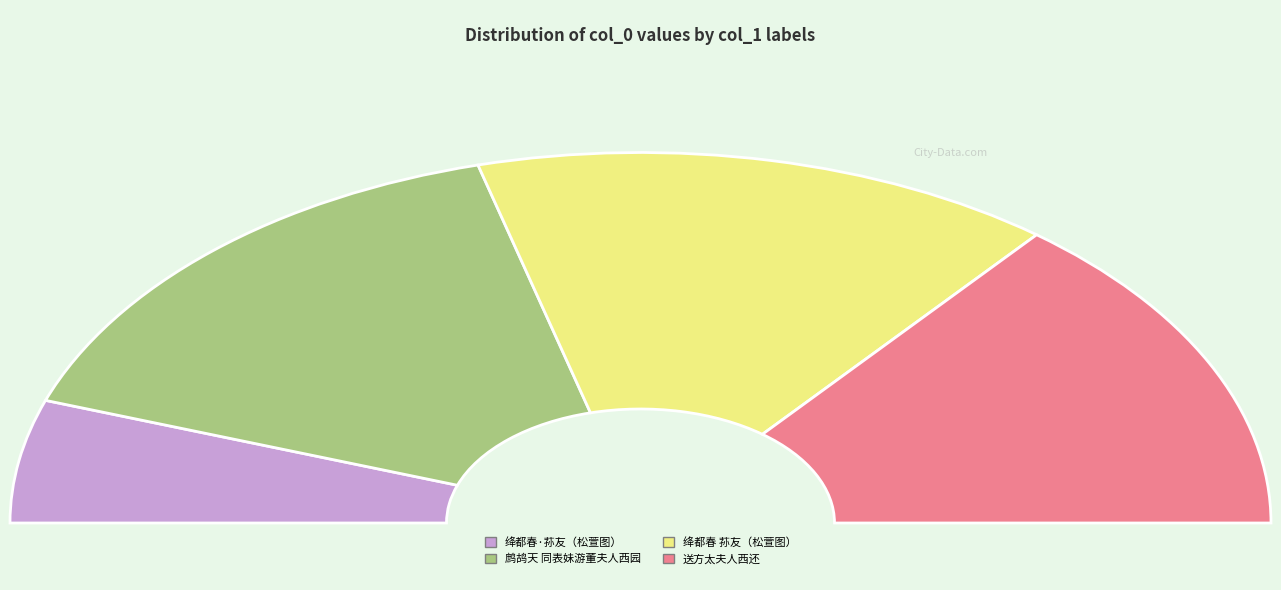

What is the total percentage of 绛都春 荪友为西溟作松萱图，寿其母夫人，西溟属题于图侧 and 绛都春·荪友为西溟作松萱图，寿其母夫人，西溟属题于图侧?

40.7%